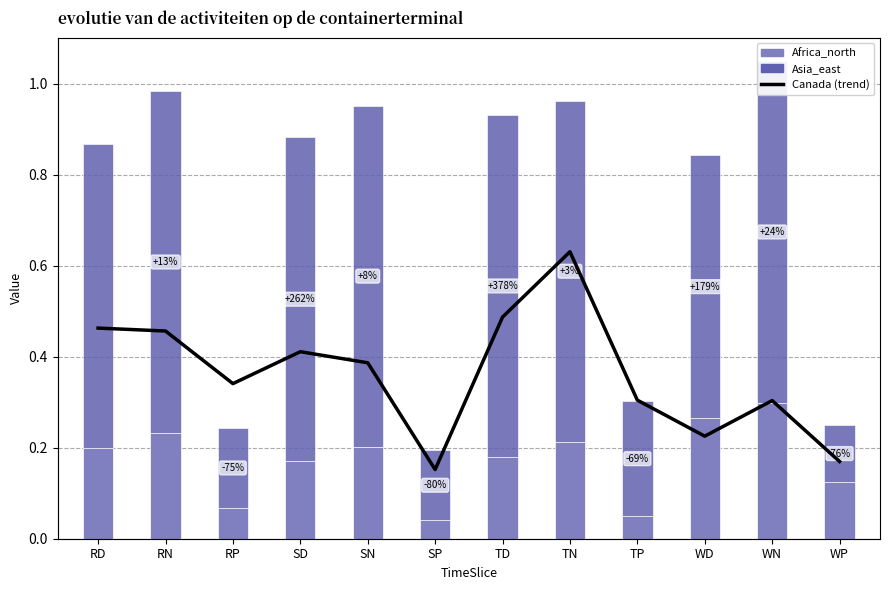

What value does the Africa_north series have at RD?

0.2